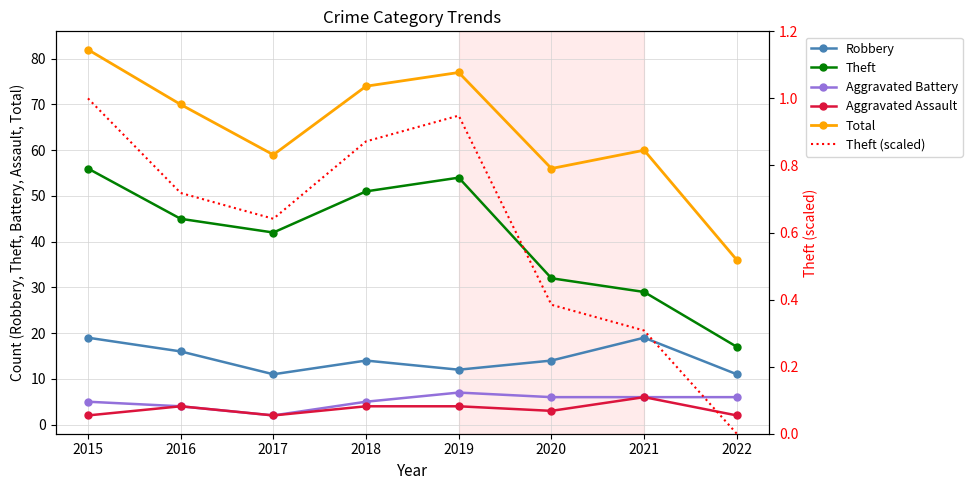

List the series in order of their peak value, highest first.

Total, Theft, Robbery, Aggravated Battery, Aggravated Assault, Theft (scaled)